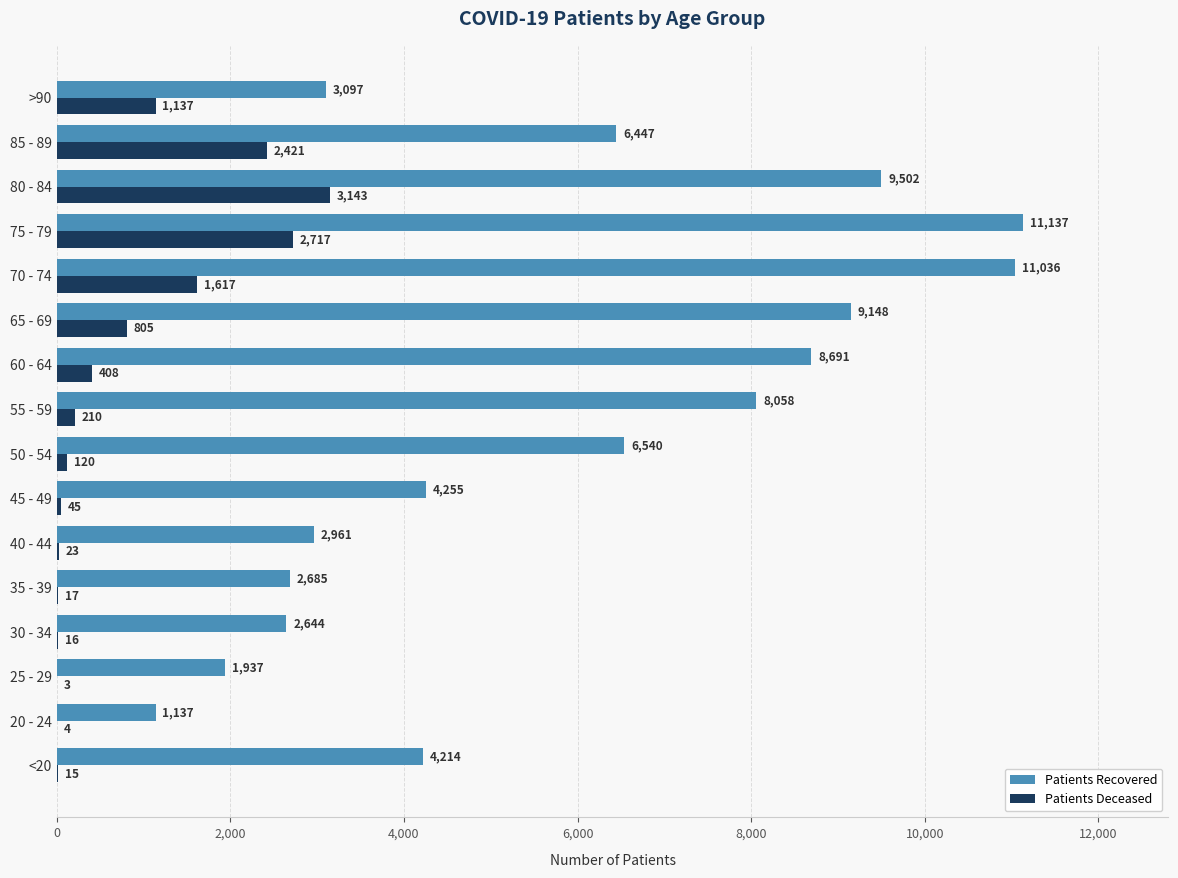

What is the greatest value displayed?

11137